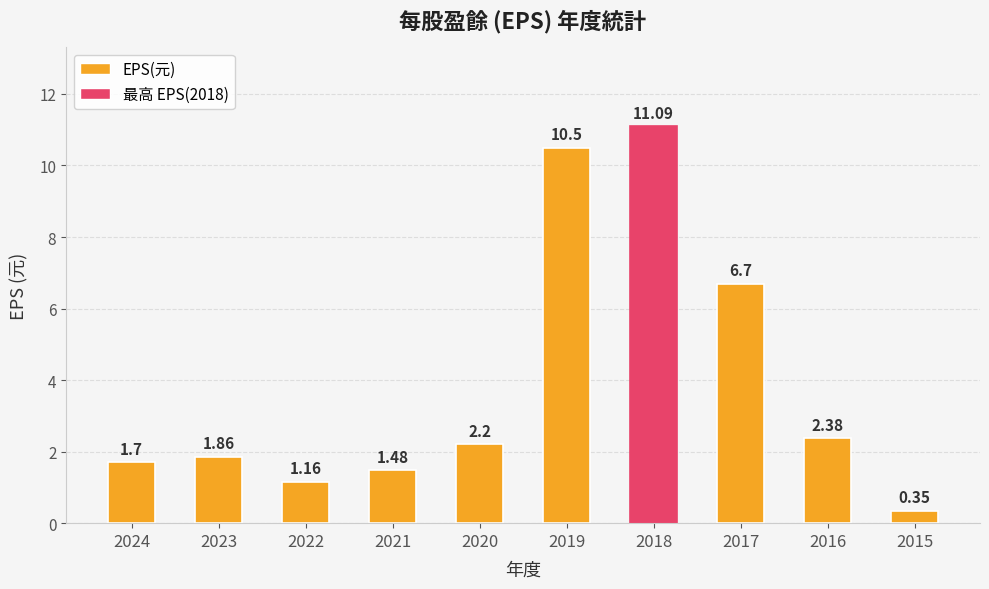

What is the change in value from 2023 to 2022?

-0.7